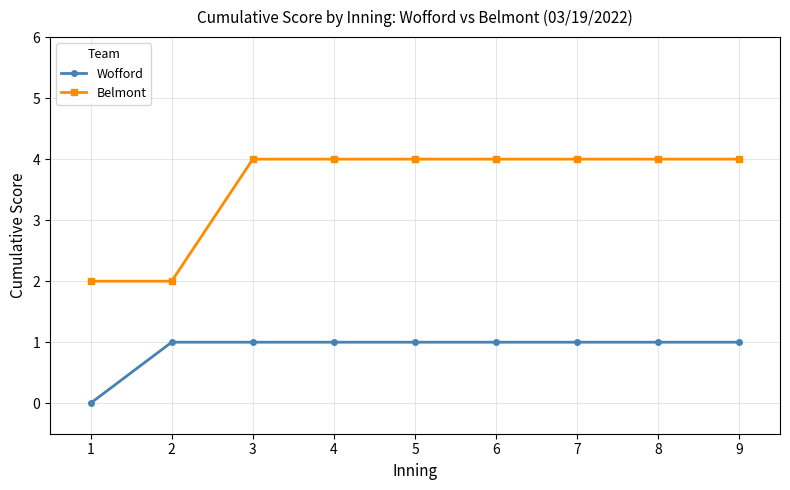

How many lines are shown in the chart?

2